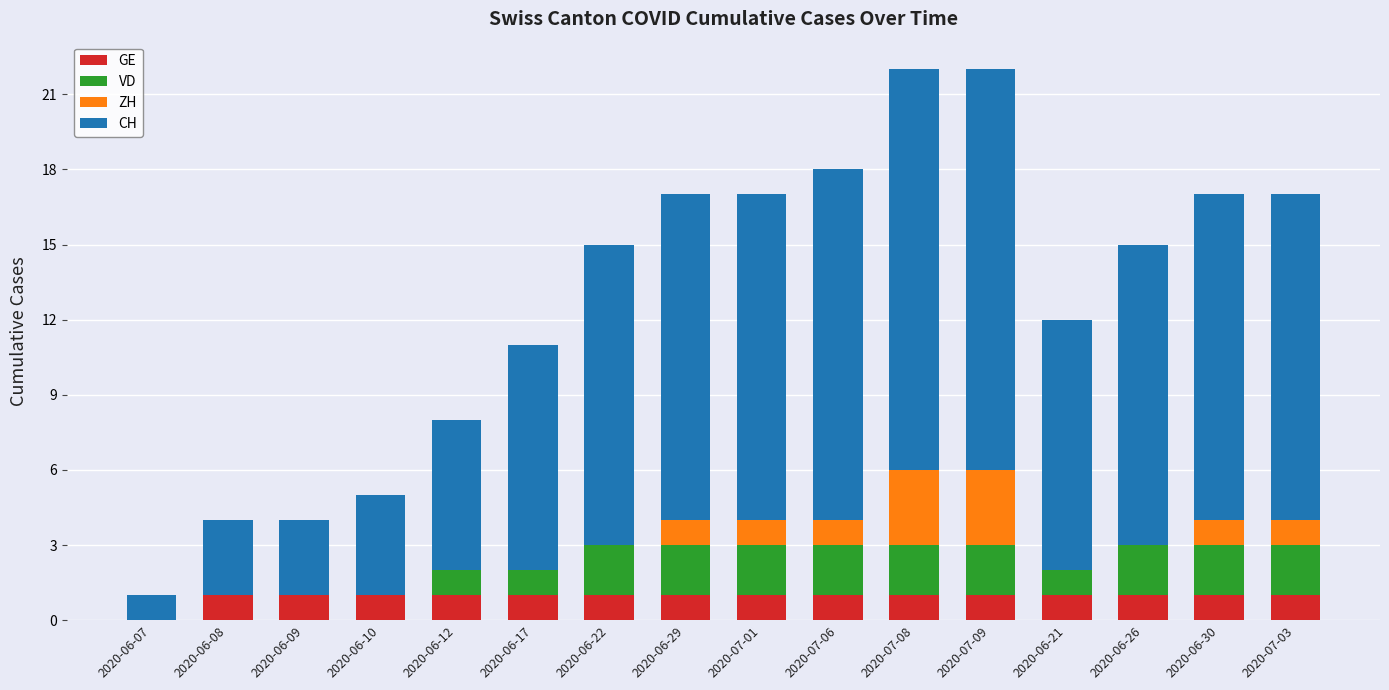

What is the total value across all series at 2020-07-03?

17